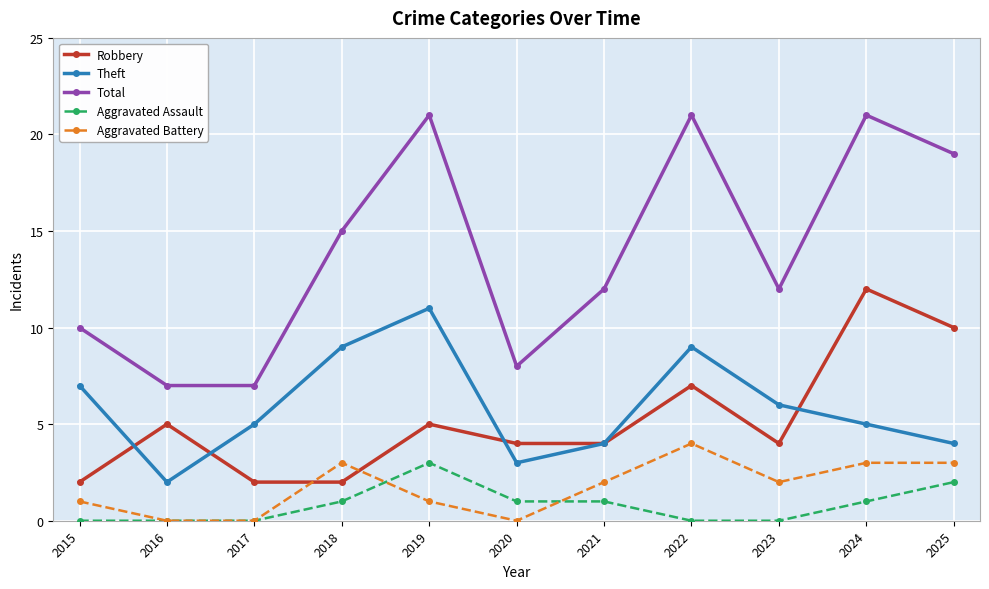

What is the average value of the Theft series?

6